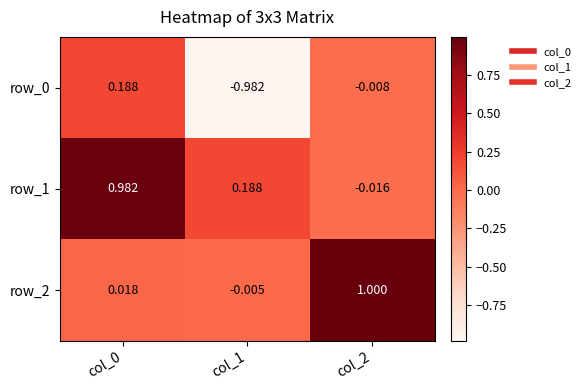

What is the difference between the row_2 values at col_1 and col_2?

1.0